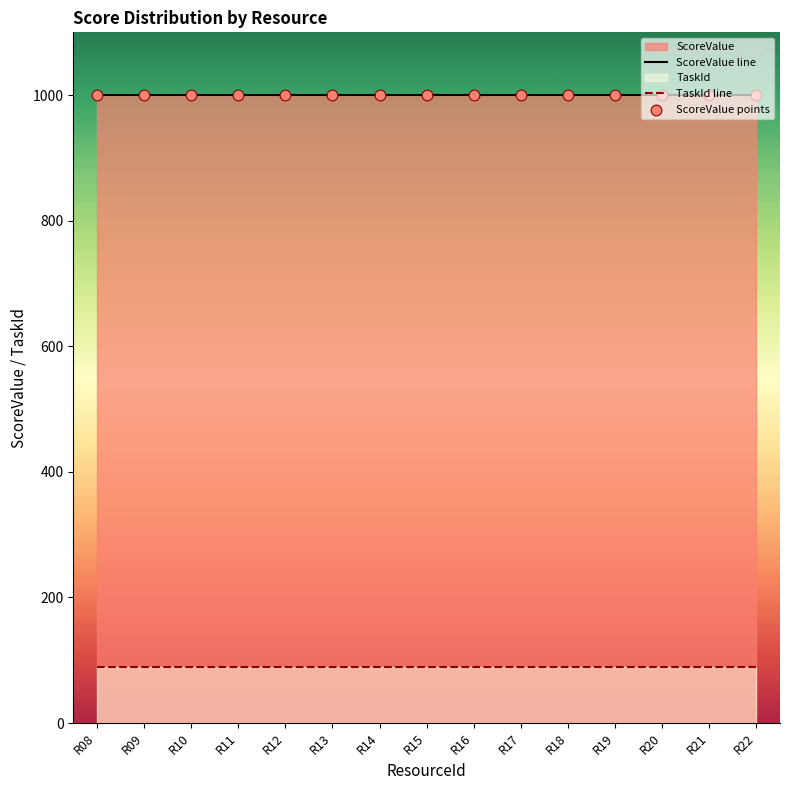

Which series has the largest total across all categories?

ScoreValue line